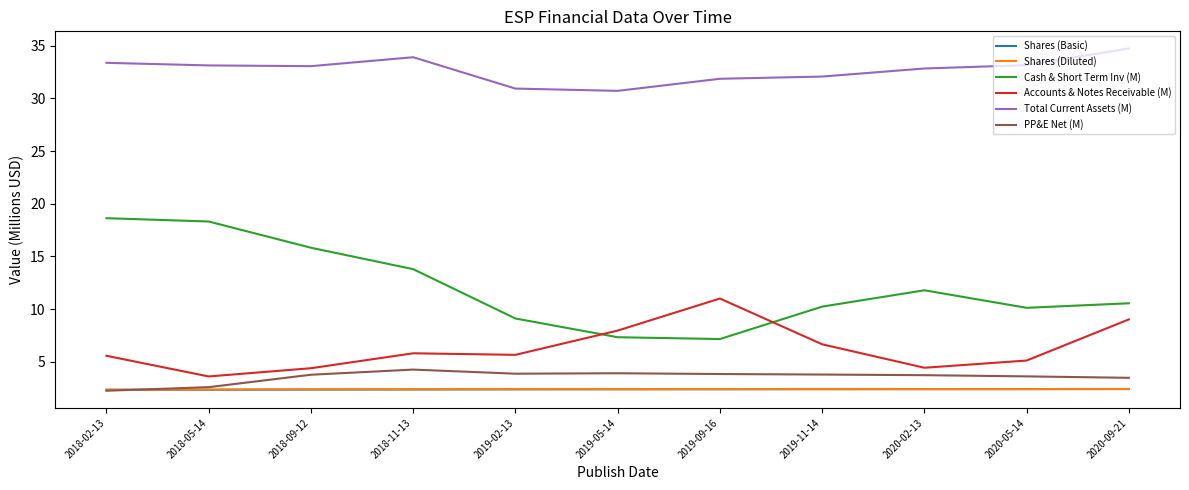

Where does the PP&E Net (M) series first go above 3?

2018-09-12